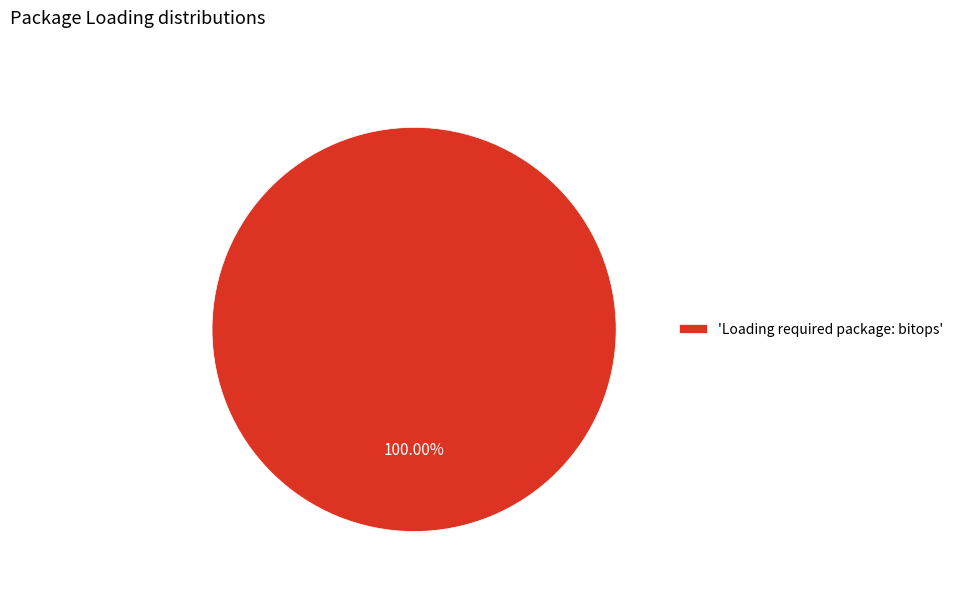

How many segments does this pie chart have?

1